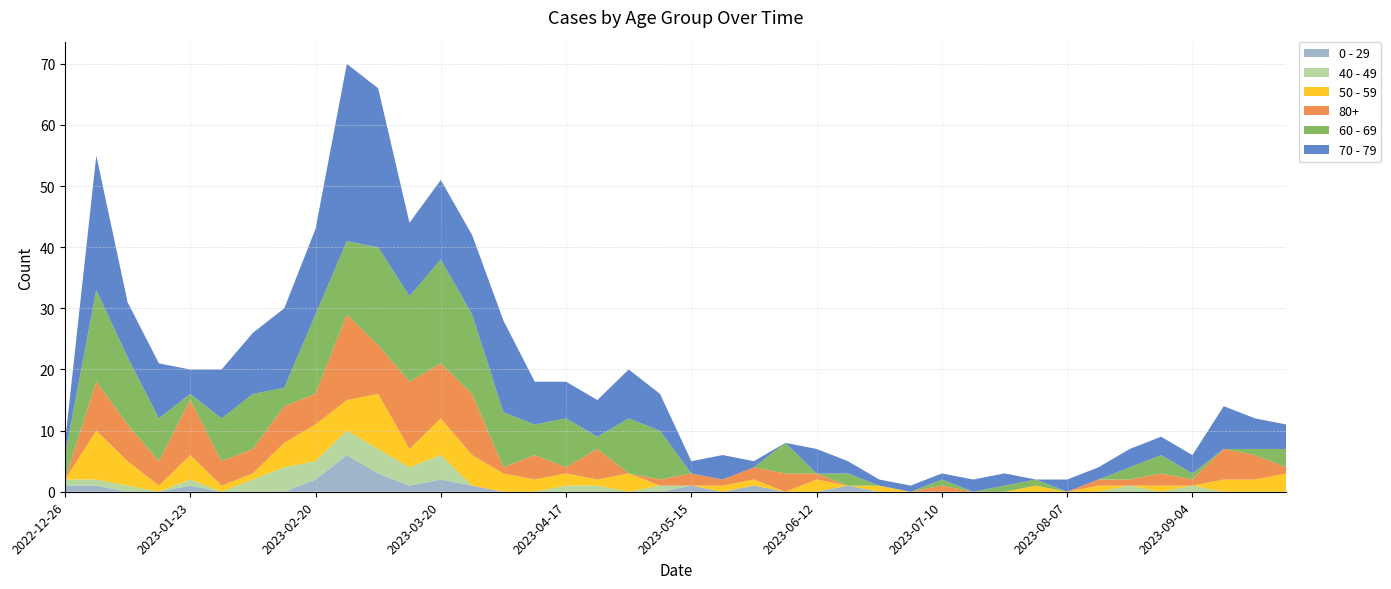

Reading right to left, transcribe all the data shown in this chart.

70 - 79: 2023-09-25=4	2023-09-18=5	2023-09-11=7	2023-09-04=3	2023-08-28=3	2023-08-21=3	2023-08-14=2	2023-08-07=2	2023-07-31=0	2023-07-24=2	2023-07-17=2	2023-07-10=1	2023-07-03=1	2023-06-26=1	2023-06-19=2	2023-06-12=4	2023-06-05=0	2023-05-29=1	2023-05-22=4	2023-05-15=2	2023-05-08=6	2023-05-01=8	2023-04-24=6	2023-04-17=6	2023-04-10=7	2023-04-03=15	2023-03-27=13	2023-03-20=13	2023-03-13=12	2023-03-06=26	2023-02-27=29	2023-02-20=14	2023-02-13=13	2023-02-06=10	2023-01-30=8	2023-01-23=4	2023-01-16=9	2023-01-09=9	2023-01-02=22	2022-12-26=2
60 - 69: 2023-09-25=3	2023-09-18=1	2023-09-11=0	2023-09-04=1	2023-08-28=3	2023-08-21=2	2023-08-14=0	2023-08-07=0	2023-07-31=1	2023-07-24=1	2023-07-17=0	2023-07-10=1	2023-07-03=0	2023-06-26=0	2023-06-19=2	2023-06-12=0	2023-06-05=5	2023-05-29=0	2023-05-22=0	2023-05-15=0	2023-05-08=8	2023-05-01=9	2023-04-24=2	2023-04-17=8	2023-04-10=5	2023-04-03=9	2023-03-27=13	2023-03-20=17	2023-03-13=14	2023-03-06=16	2023-02-27=12	2023-02-20=13	2023-02-13=3	2023-02-06=9	2023-01-30=7	2023-01-23=1	2023-01-16=7	2023-01-09=11	2023-01-02=15	2022-12-26=4
80+: 2023-09-25=1	2023-09-18=4	2023-09-11=5	2023-09-04=1	2023-08-28=2	2023-08-21=1	2023-08-14=1	2023-08-07=0	2023-07-31=0	2023-07-24=0	2023-07-17=0	2023-07-10=1	2023-07-03=0	2023-06-26=0	2023-06-19=0	2023-06-12=1	2023-06-05=3	2023-05-29=2	2023-05-22=1	2023-05-15=2	2023-05-08=1	2023-05-01=0	2023-04-24=5	2023-04-17=1	2023-04-10=4	2023-04-03=1	2023-03-27=10	2023-03-20=9	2023-03-13=11	2023-03-06=8	2023-02-27=14	2023-02-20=5	2023-02-13=6	2023-02-06=4	2023-01-30=4	2023-01-23=9	2023-01-16=4	2023-01-09=6	2023-01-02=8	2022-12-26=0
50 - 59: 2023-09-25=3	2023-09-18=2	2023-09-11=2	2023-09-04=0	2023-08-28=1	2023-08-21=0	2023-08-14=1	2023-08-07=0	2023-07-31=1	2023-07-24=0	2023-07-17=0	2023-07-10=0	2023-07-03=0	2023-06-26=1	2023-06-19=0	2023-06-12=2	2023-06-05=0	2023-05-29=1	2023-05-22=1	2023-05-15=0	2023-05-08=0	2023-05-01=3	2023-04-24=1	2023-04-17=2	2023-04-10=2	2023-04-03=3	2023-03-27=5	2023-03-20=6	2023-03-13=3	2023-03-06=9	2023-02-27=5	2023-02-20=6	2023-02-13=4	2023-02-06=1	2023-01-30=1	2023-01-23=4	2023-01-16=1	2023-01-09=4	2023-01-02=8	2022-12-26=0
40 - 49: 2023-09-25=0	2023-09-18=0	2023-09-11=0	2023-09-04=1	2023-08-28=0	2023-08-21=1	2023-08-14=0	2023-08-07=0	2023-07-31=0	2023-07-24=0	2023-07-17=0	2023-07-10=0	2023-07-03=0	2023-06-26=0	2023-06-19=0	2023-06-12=0	2023-06-05=0	2023-05-29=0	2023-05-22=0	2023-05-15=0	2023-05-08=1	2023-05-01=0	2023-04-24=1	2023-04-17=1	2023-04-10=0	2023-04-03=0	2023-03-27=0	2023-03-20=4	2023-03-13=3	2023-03-06=4	2023-02-27=4	2023-02-20=3	2023-02-13=4	2023-02-06=2	2023-01-30=0	2023-01-23=1	2023-01-16=0	2023-01-09=1	2023-01-02=1	2022-12-26=1
0 - 29: 2023-09-25=0	2023-09-18=0	2023-09-11=0	2023-09-04=0	2023-08-28=0	2023-08-21=0	2023-08-14=0	2023-08-07=0	2023-07-31=0	2023-07-24=0	2023-07-17=0	2023-07-10=0	2023-07-03=0	2023-06-26=0	2023-06-19=1	2023-06-12=0	2023-06-05=0	2023-05-29=1	2023-05-22=0	2023-05-15=1	2023-05-08=0	2023-05-01=0	2023-04-24=0	2023-04-17=0	2023-04-10=0	2023-04-03=0	2023-03-27=1	2023-03-20=2	2023-03-13=1	2023-03-06=3	2023-02-27=6	2023-02-20=2	2023-02-13=0	2023-02-06=0	2023-01-30=0	2023-01-23=1	2023-01-16=0	2023-01-09=0	2023-01-02=1	2022-12-26=1